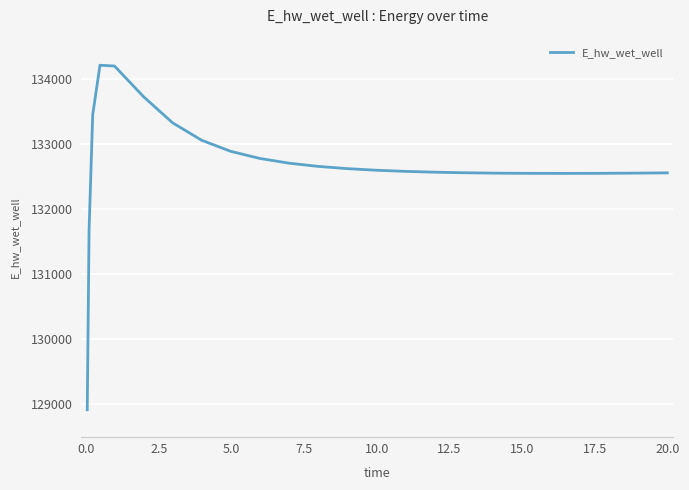

How many lines are shown in the chart?

1